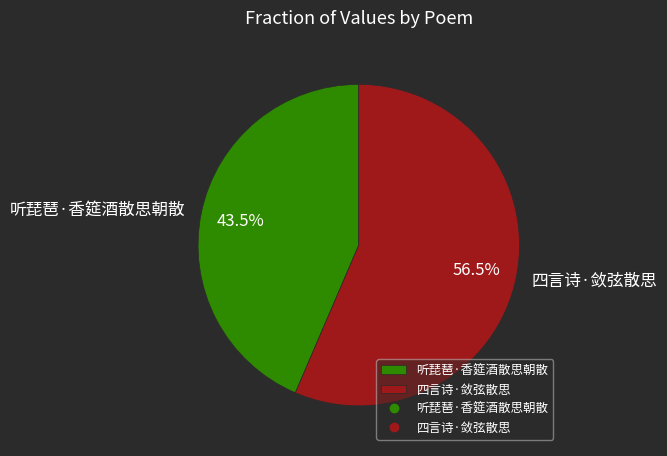

To the nearest percent, what is the average slice percentage?

50%